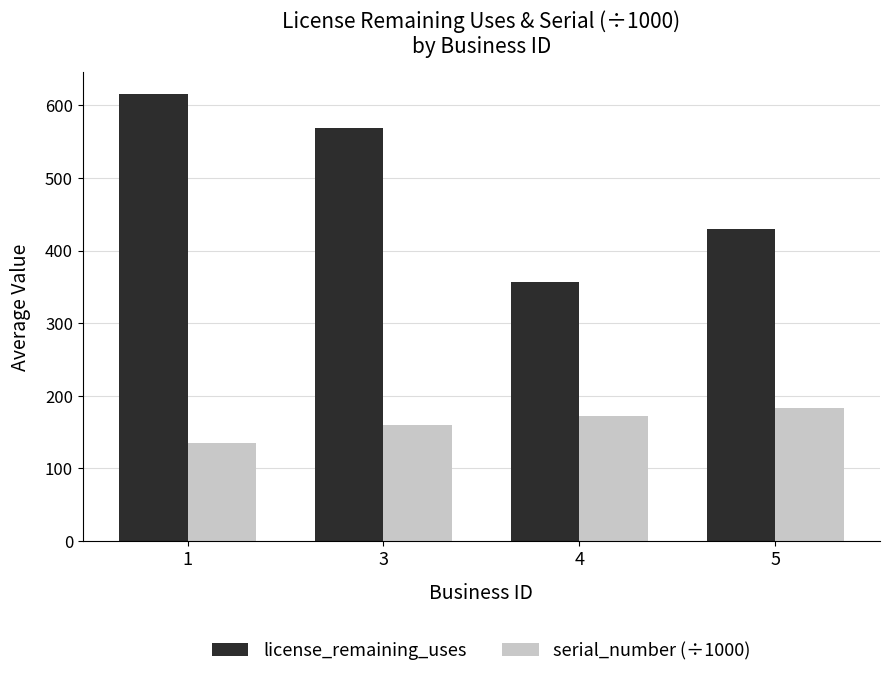

What is the difference between the maximum and minimum values in the serial_number (÷1000) series?

47.6